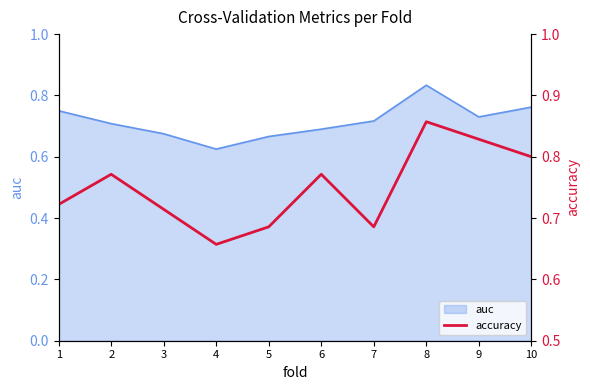

Which category has the lowest value in the auc series?

4